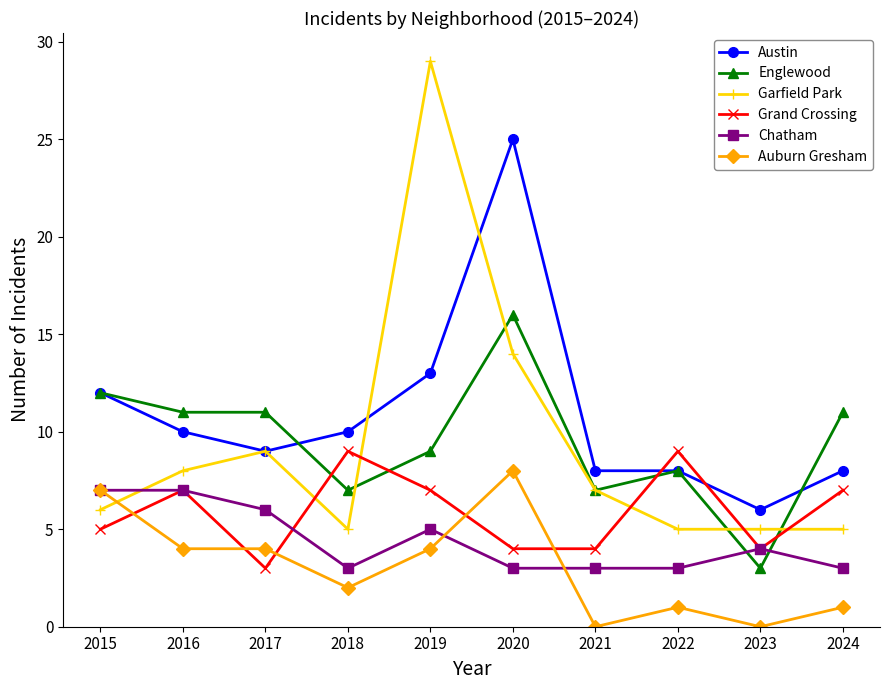

What value does the Austin series have at 2024?

8